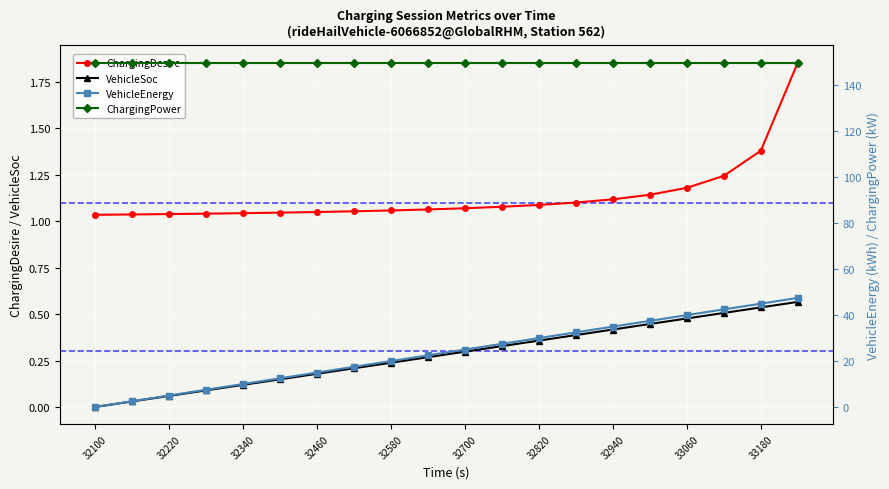

True or false: VehicleSoc and VehicleEnergy cross at least once.

False